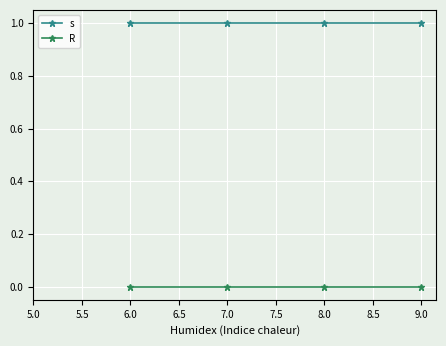

True or false: R has more than 2 points higher than both neighbors.

False